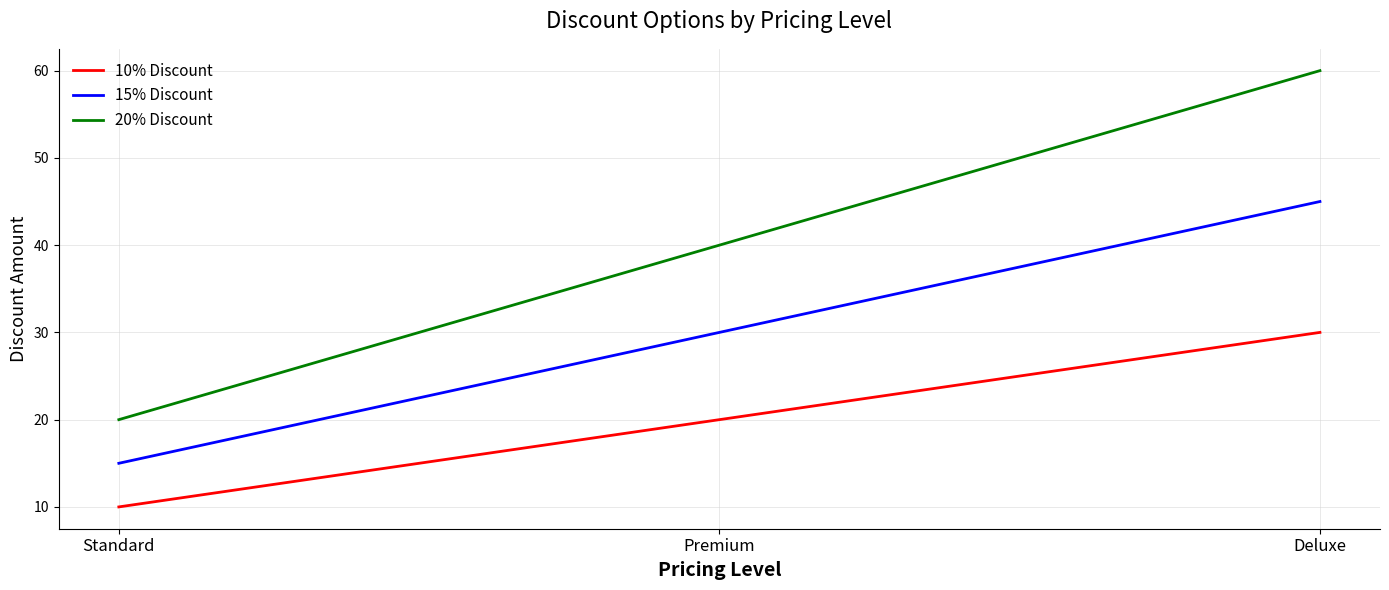

Rank the series by their maximum value, from lowest to highest.

10% Discount, 15% Discount, 20% Discount